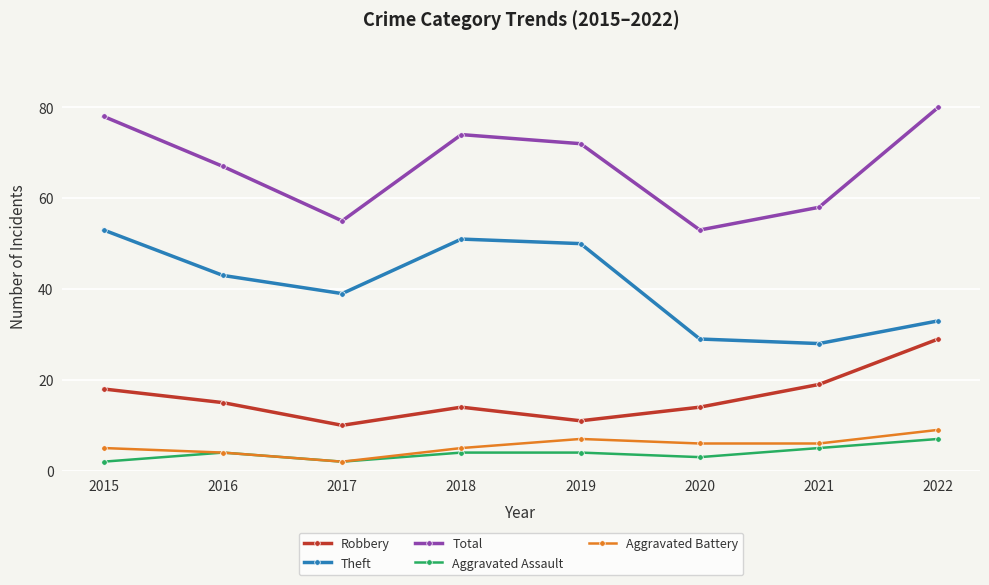

Is the value of Robbery at 2022 greater than the value of Aggravated Battery at 2018?

Yes